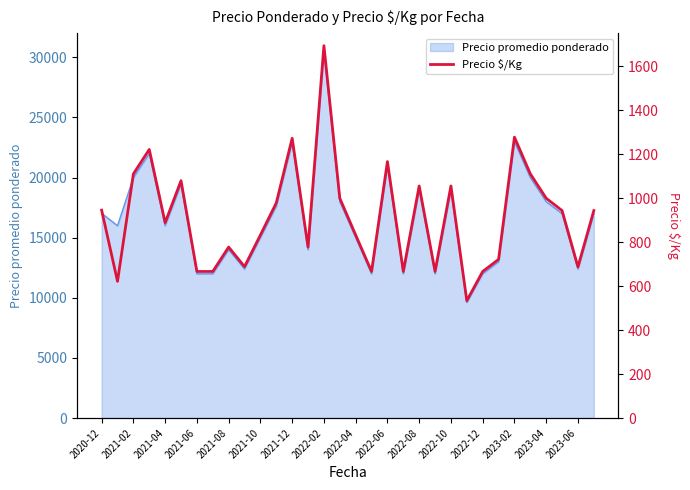

What is the lowest value of the Precio promedio ponderado series?

9615